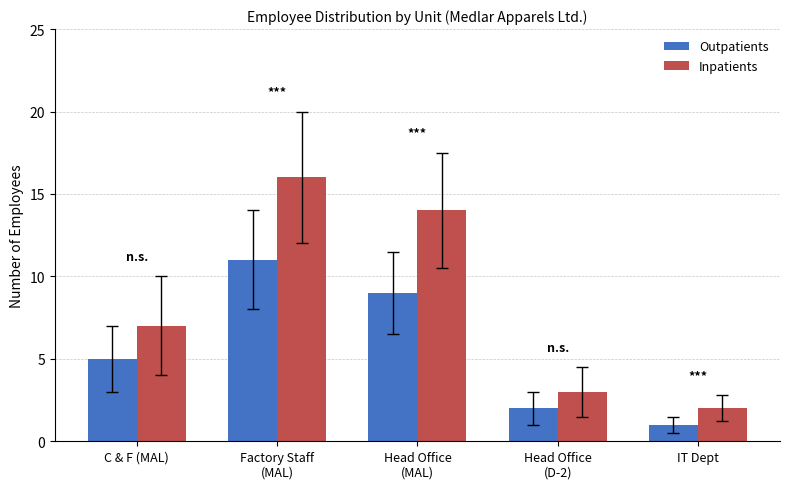

What is the value of the Inpatients bar at the 1st from the left?

7